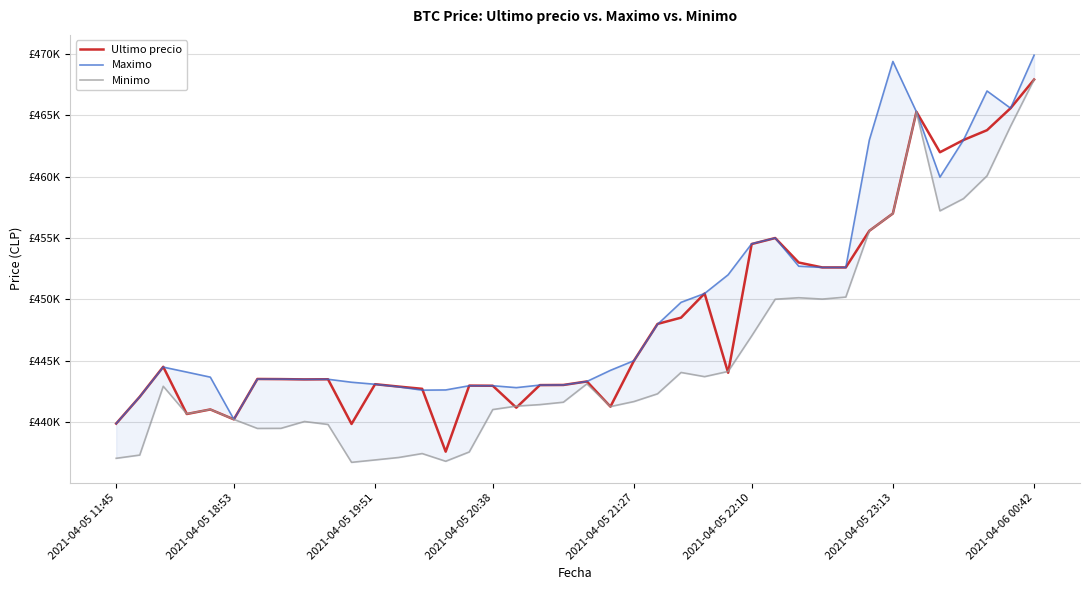

What is the difference between the second highest and second lowest values in the Ultimo precio series?

25772